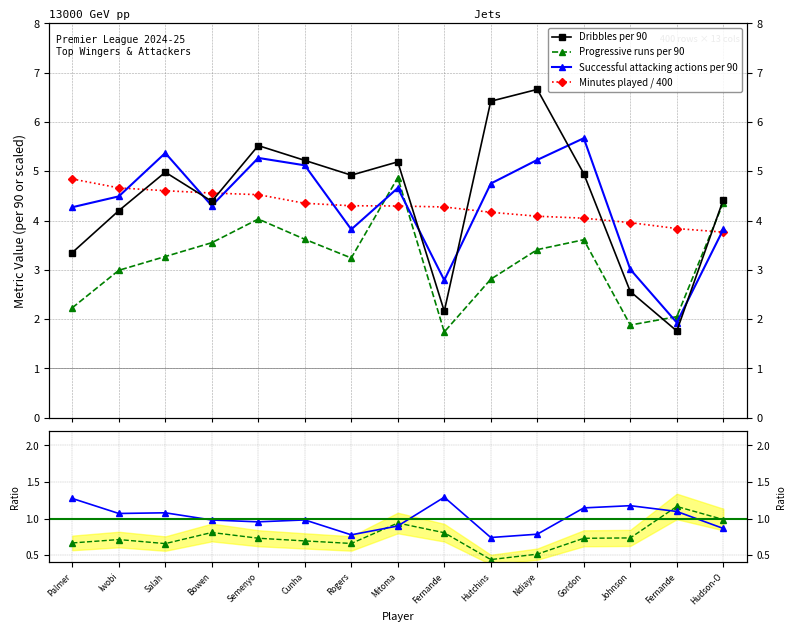

Which series has the largest total across all categories?

Dribbles per 90